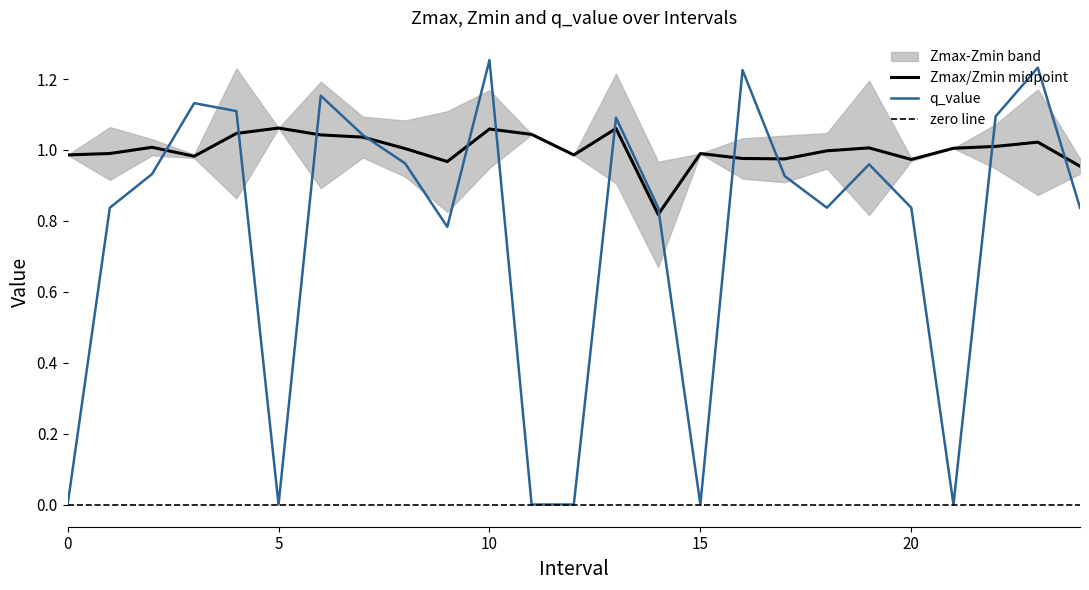

How many interior local valleys does the q_value series have?

5